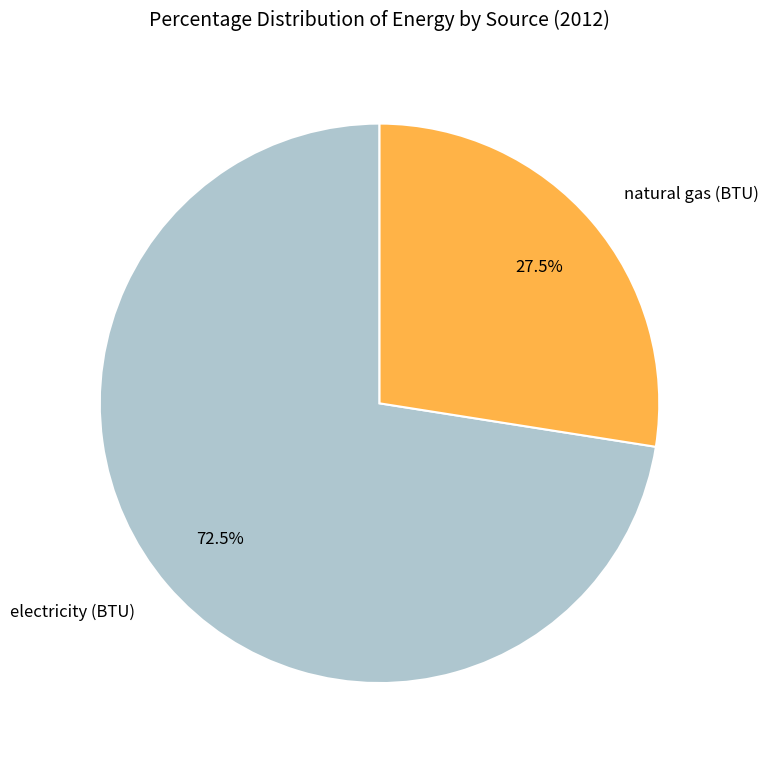

To the nearest percent, what is the average slice percentage?

50%